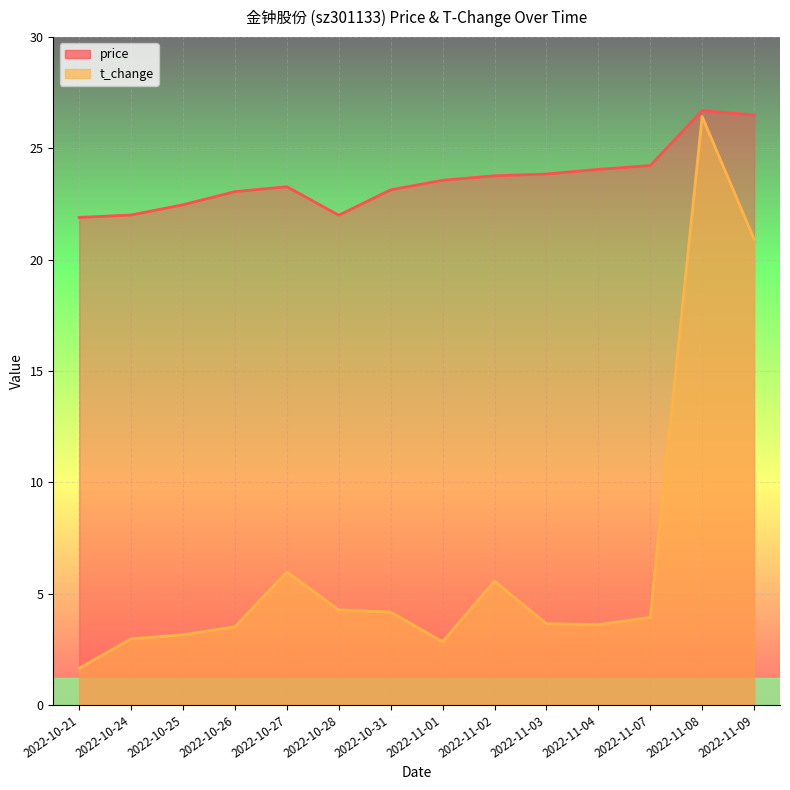

What is the maximum value shown in the chart?

26.7